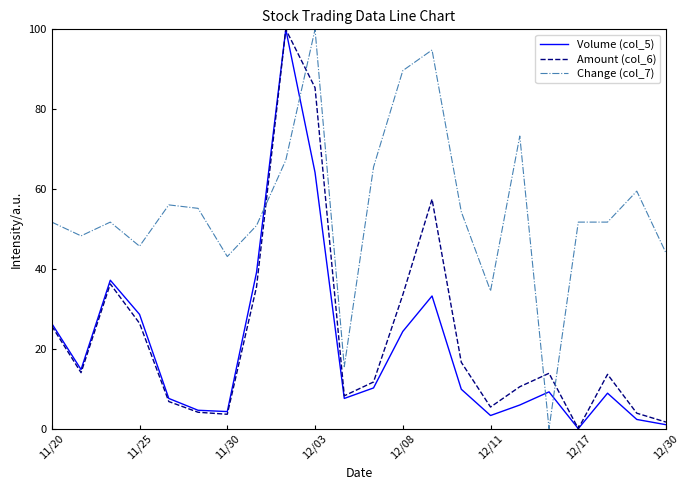

Which series has the largest total across all categories?

Change (col_7)